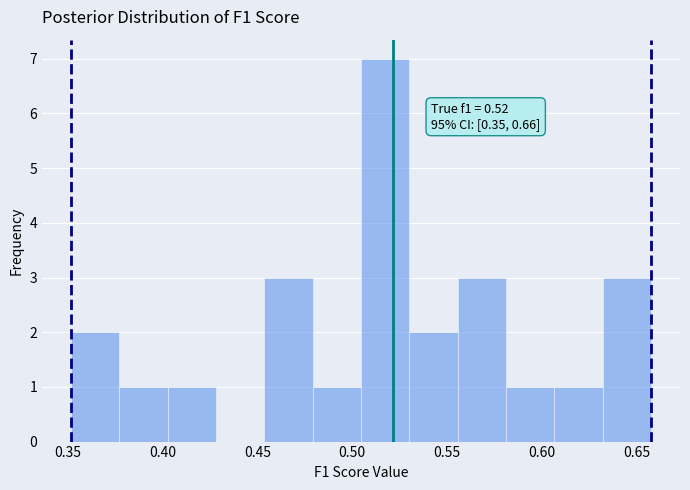

Which range on the x-axis has the tallest bar?

0.505 to 0.530